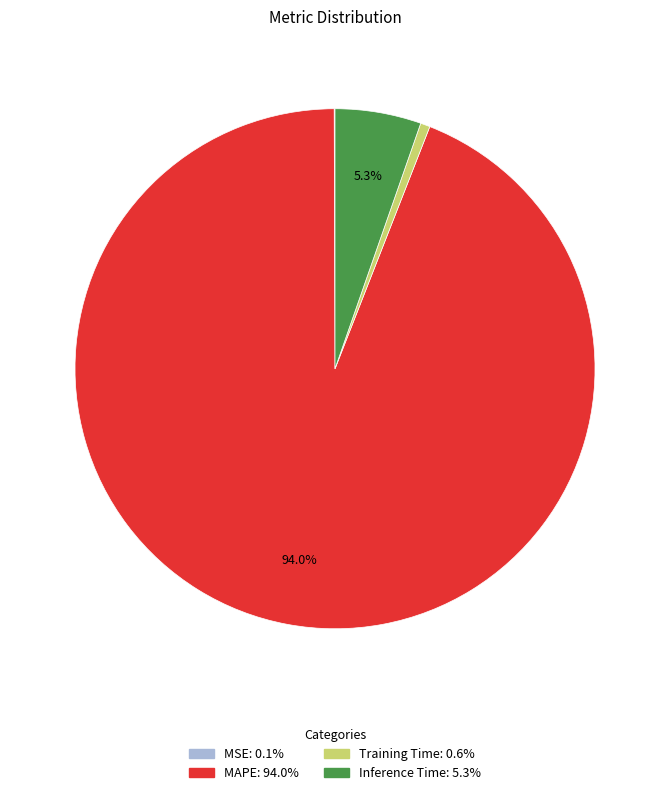

Which slice is the largest?

MAPE